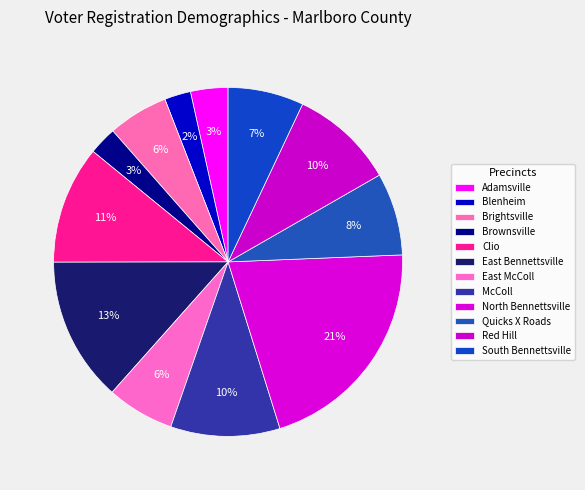

What is the largest slice in the pie chart?

North Bennettsville